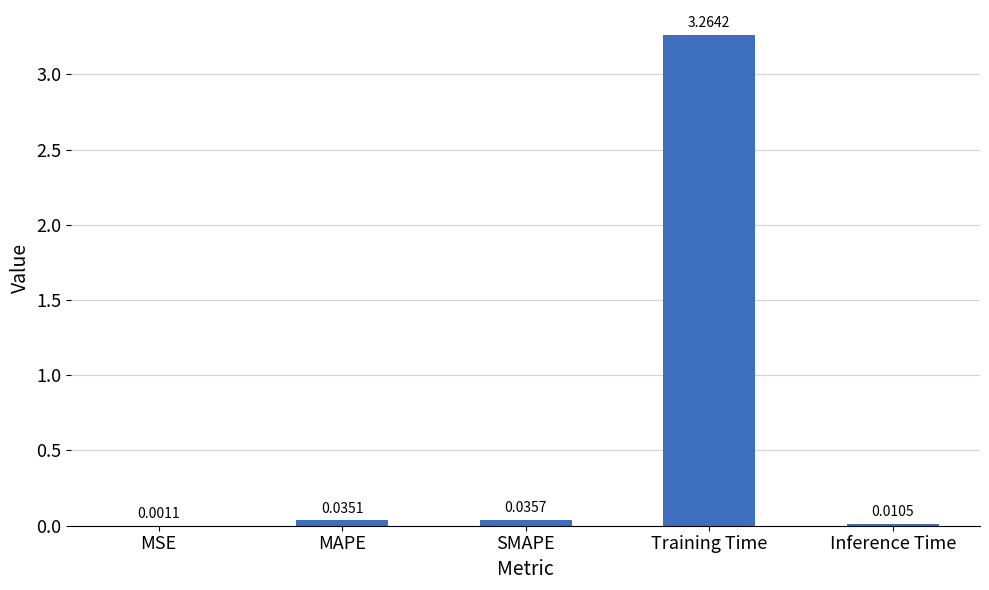

Which category has the highest value across all series?

Training Time